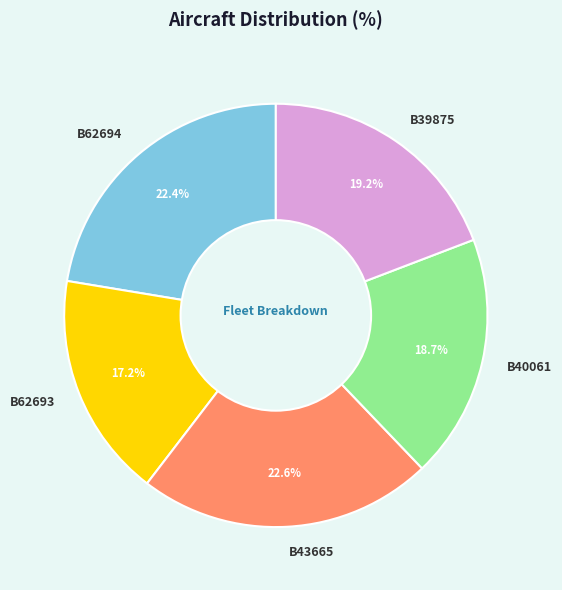

How many segments does this pie chart have?

5